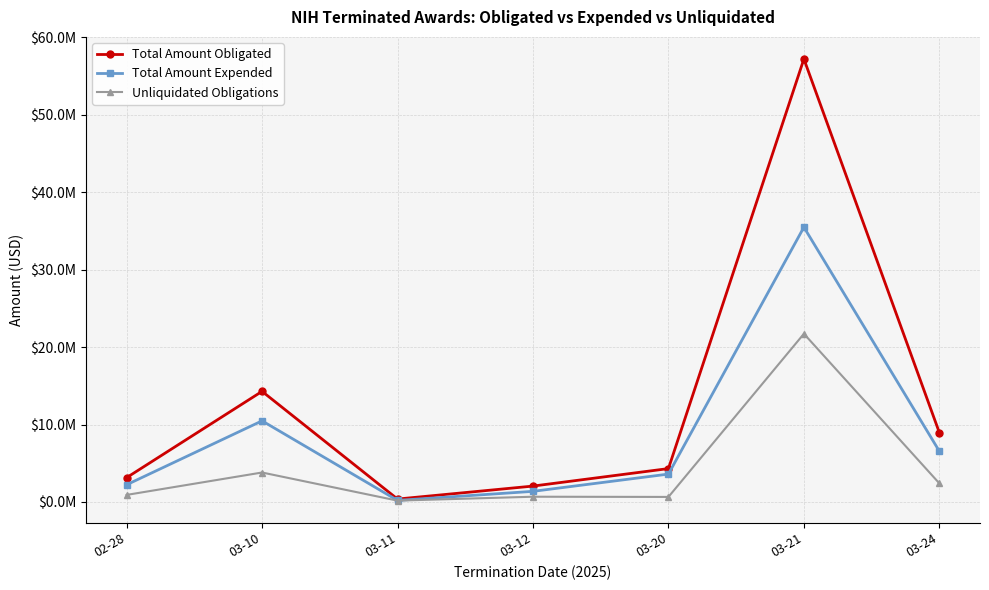

Is this an area chart (filled region under the line)?

No